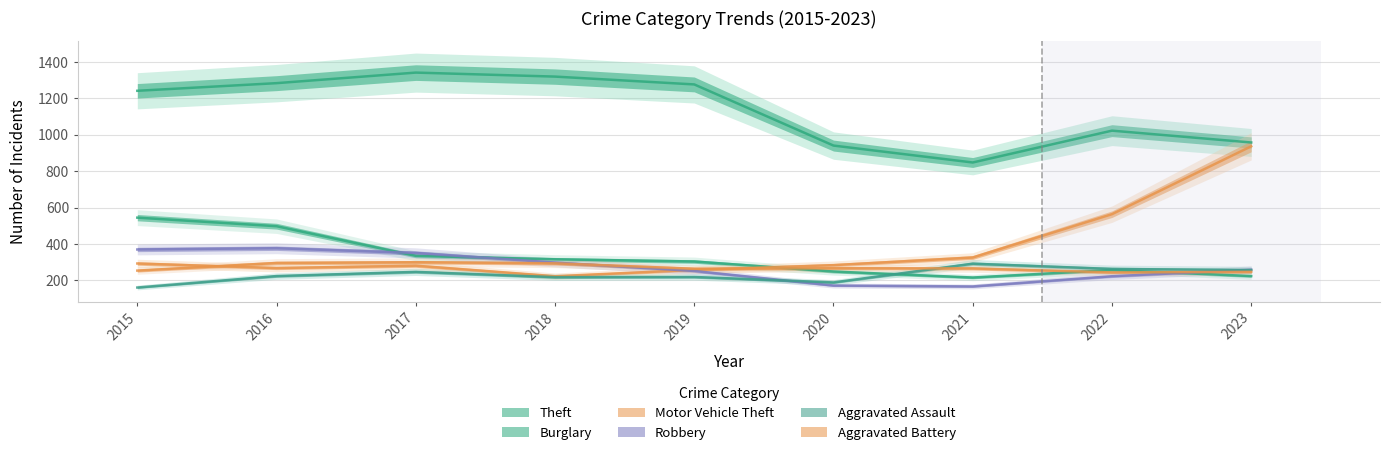

What is the minimum value for Burglary?

216